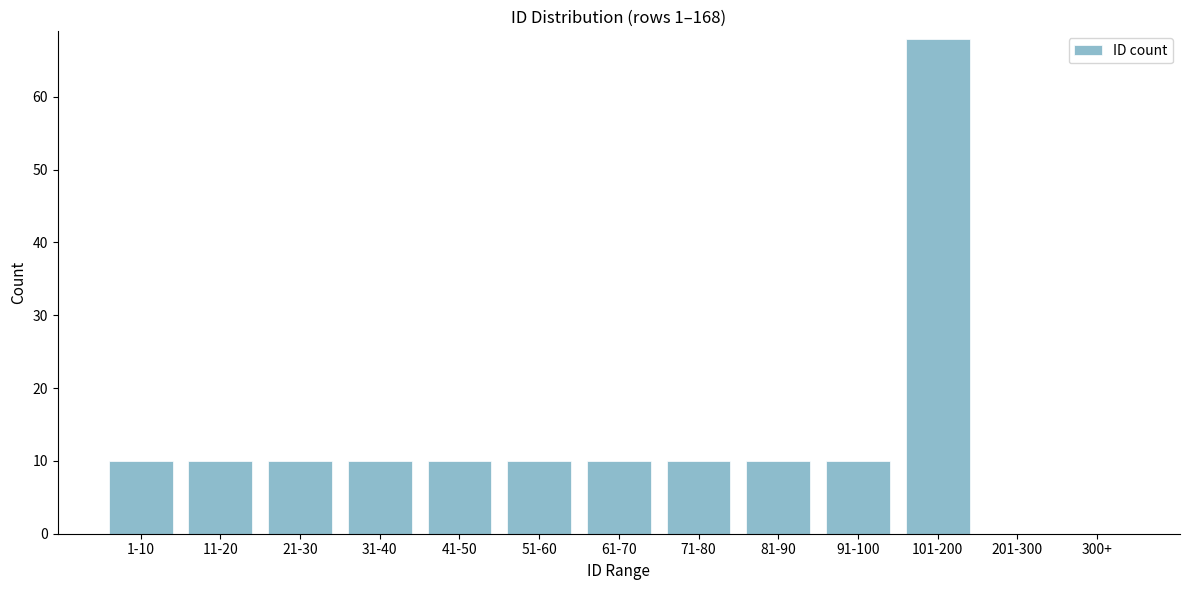

Reading left to right, list all the values displayed in this chart.

1-10=10	11-20=10	21-30=10	31-40=10	41-50=10	51-60=10	61-70=10	71-80=10	81-90=10	91-100=10	101-200=68	201-300=0	300+=0